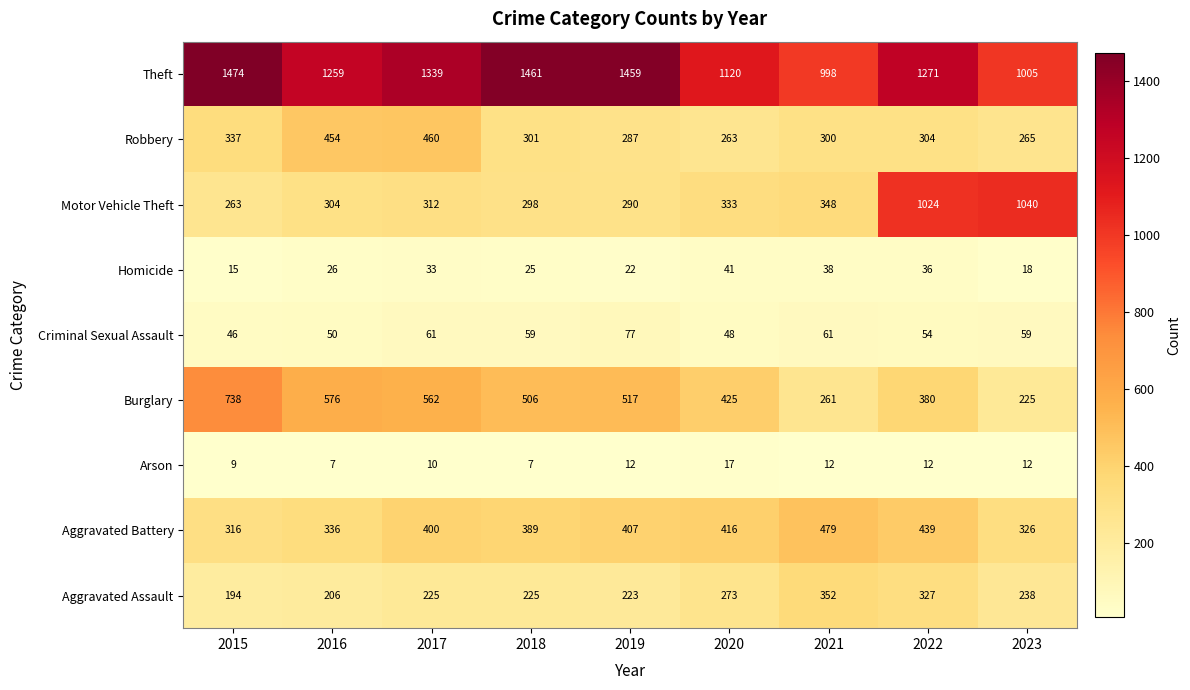

The Arson series shows 5 at 2020. True or false?

False